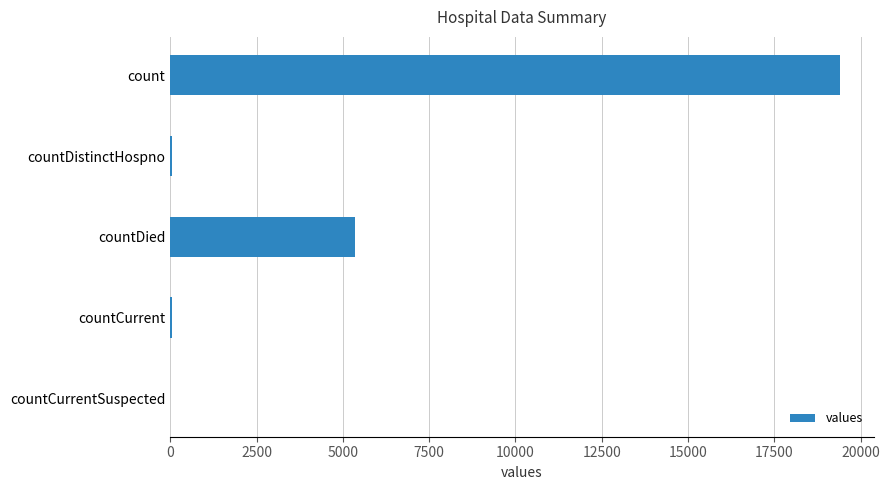

What is the average value?

4975